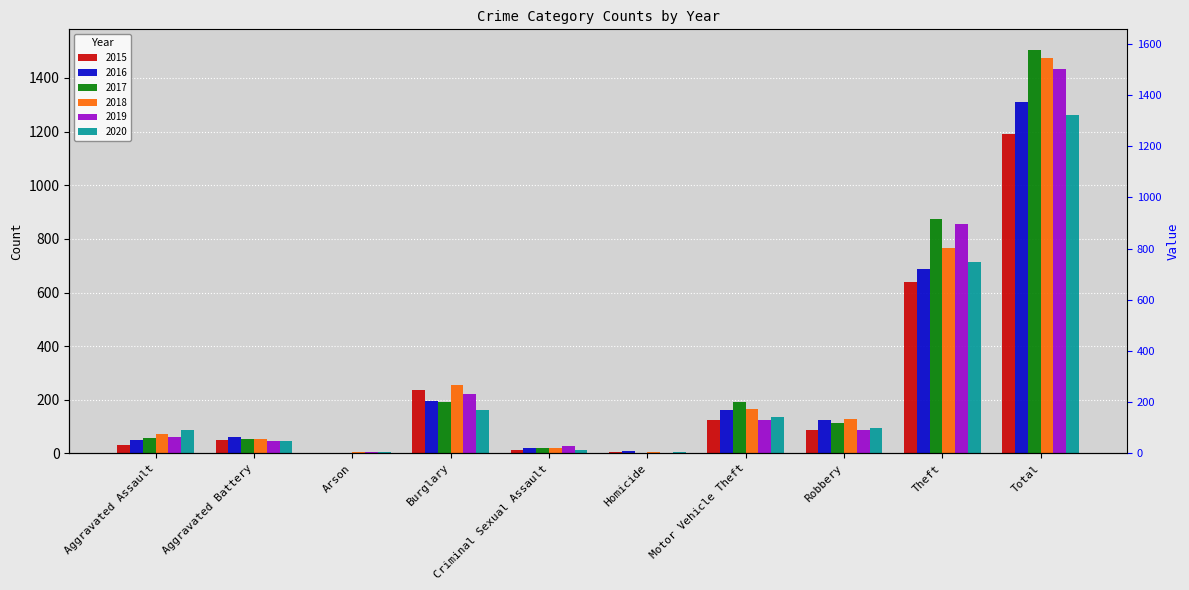

Rank the series by their maximum value, from lowest to highest.

2015, 2020, 2016, 2019, 2018, 2017